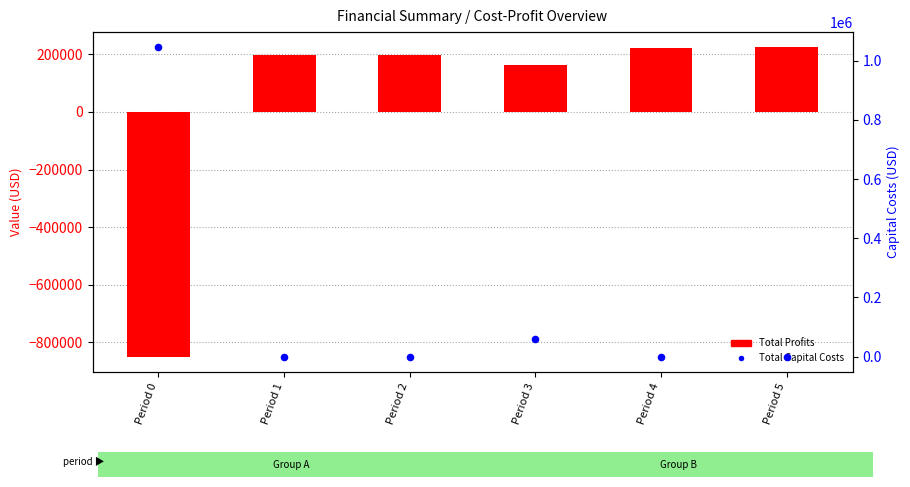

At how many categories does at least one series exceed -688304?

6